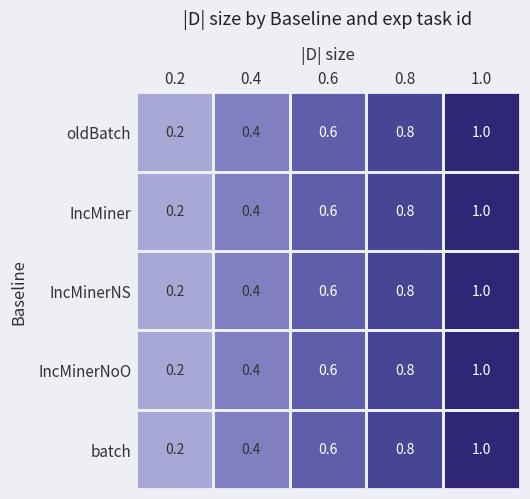

At how many categories does at least one series exceed 0?

5